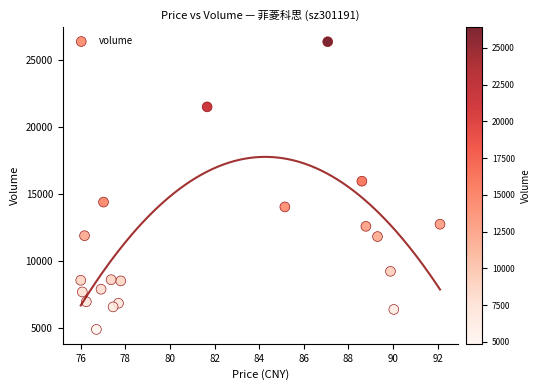

What Y value in the scatter plot is closest to 15630?

15957